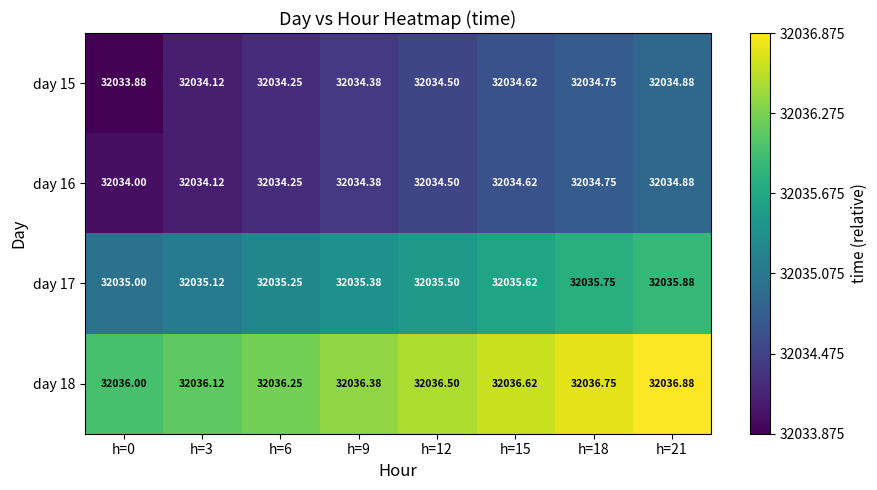

How many series are shown in this chart?

4